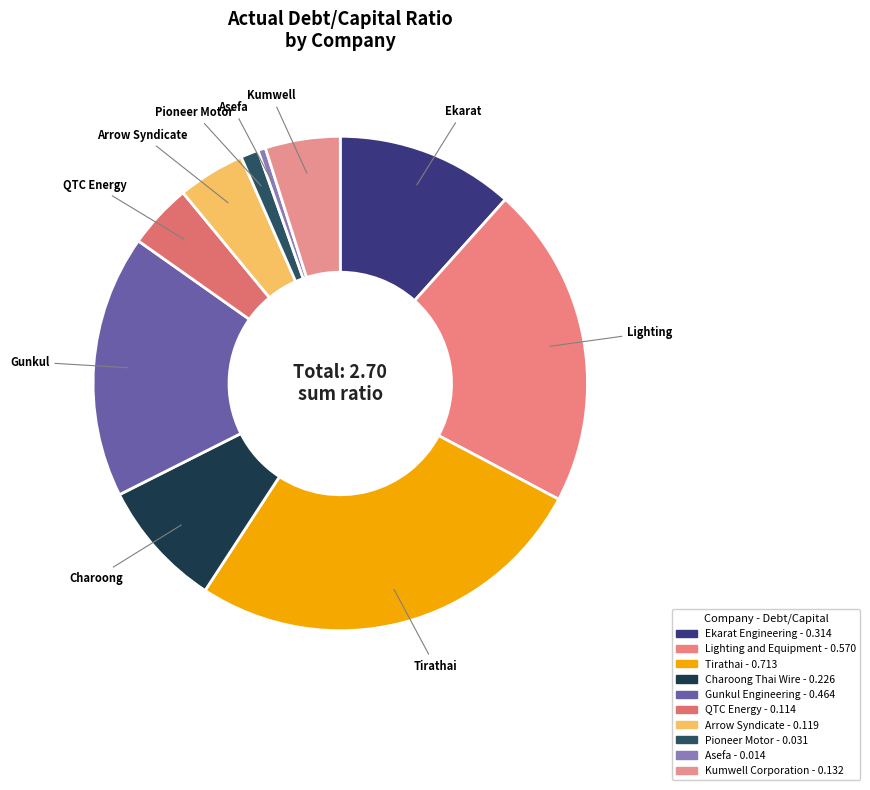

What percentage is the Tirathai slice, to the nearest percent?

26%